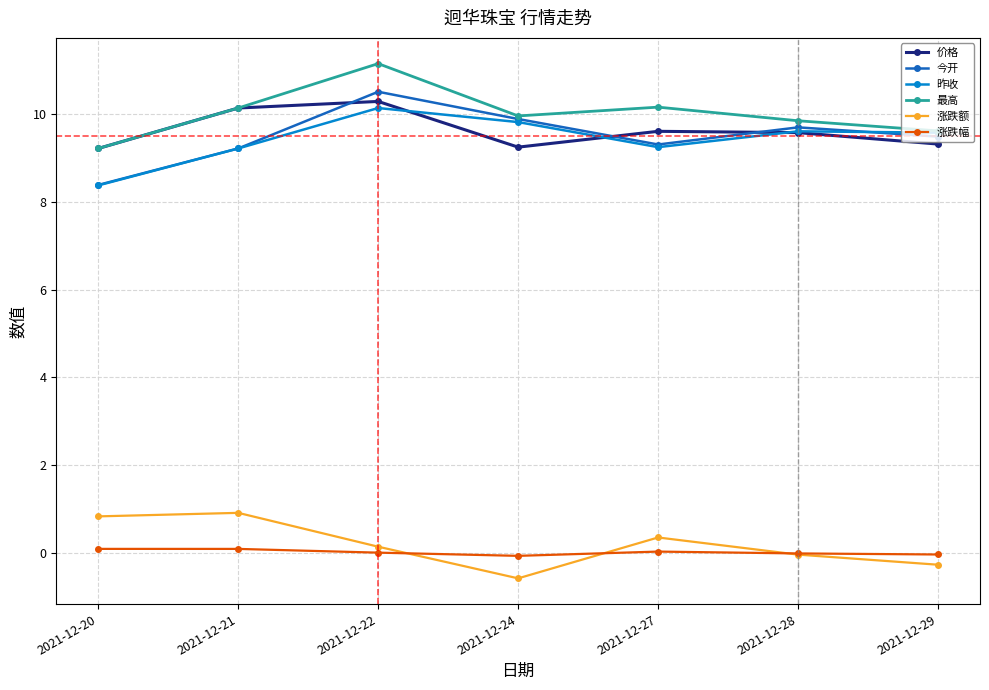

What is the difference between the 涨跌额 values at 2021-12-27 and 2021-12-24?

0.9